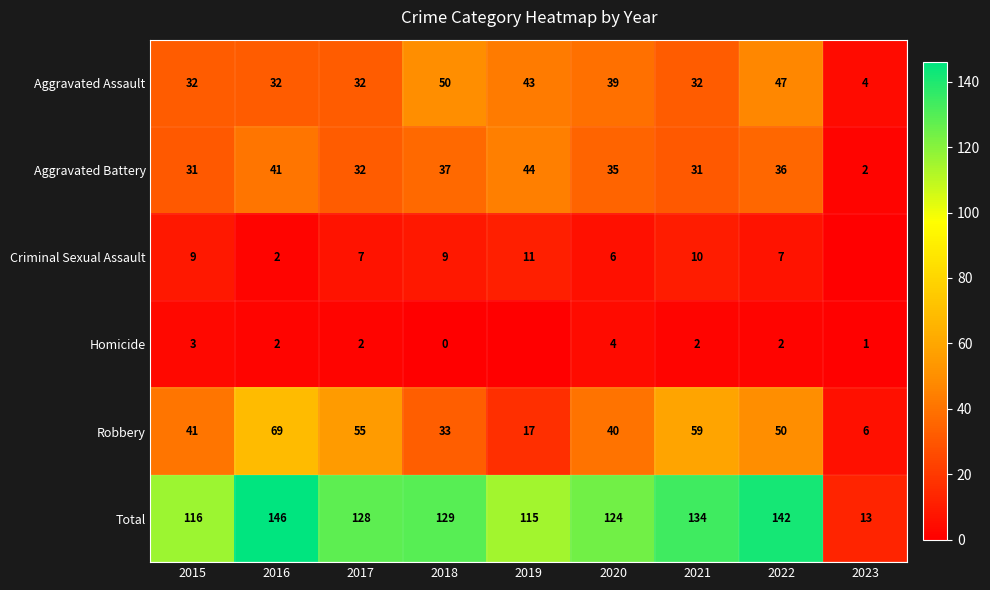

The Criminal Sexual Assault series shows 0 at 2023. True or false?

True